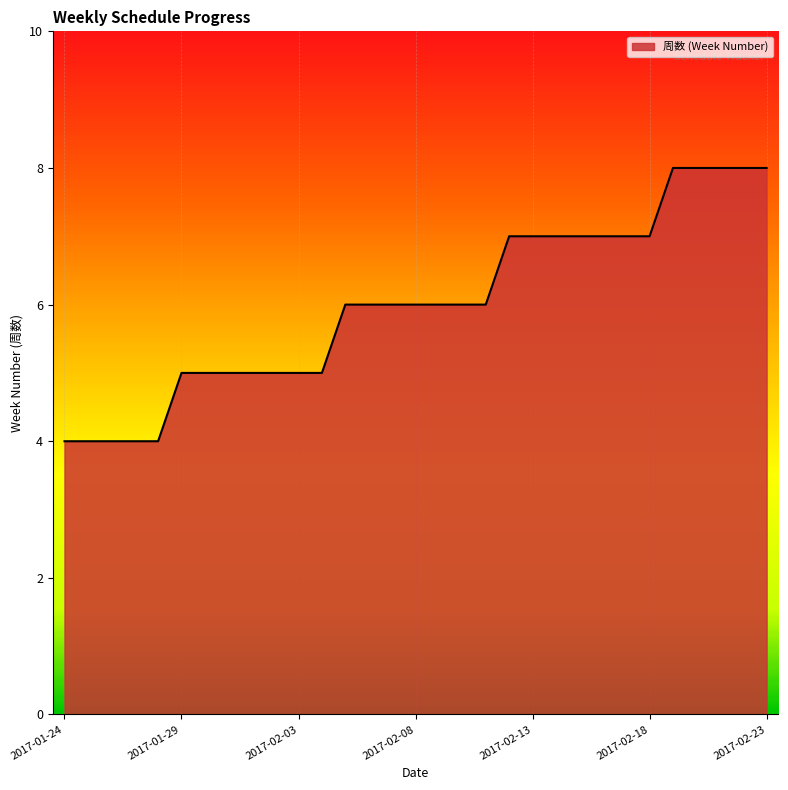

What is the smallest value displayed?

4